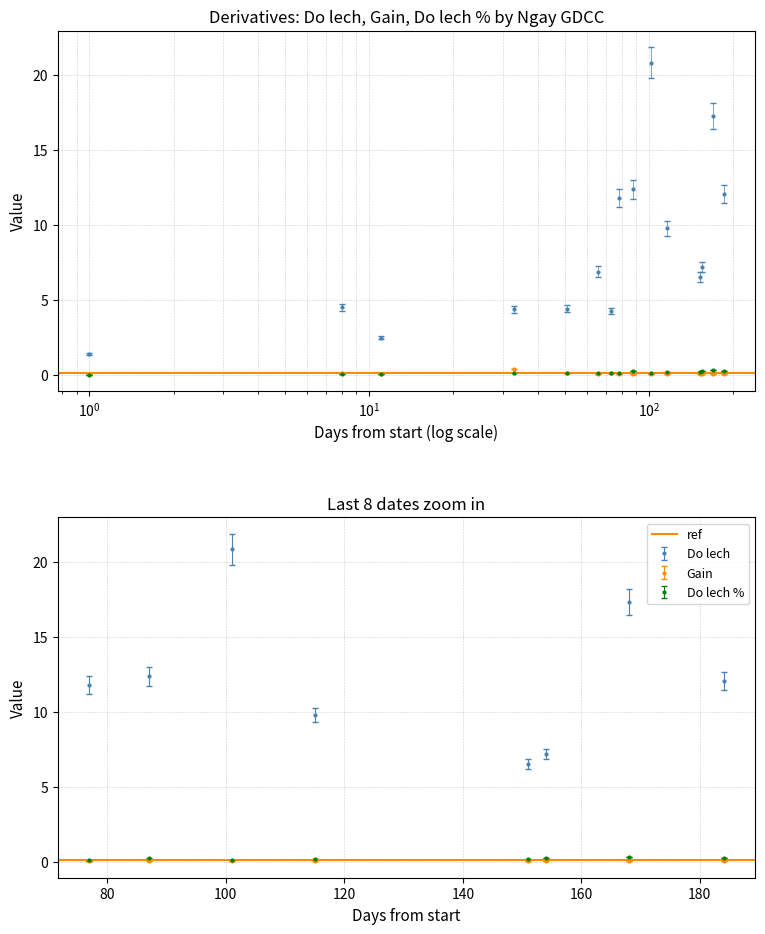

In Do lech, how many points are lower than both neighbors (excluding endpoints)?

3